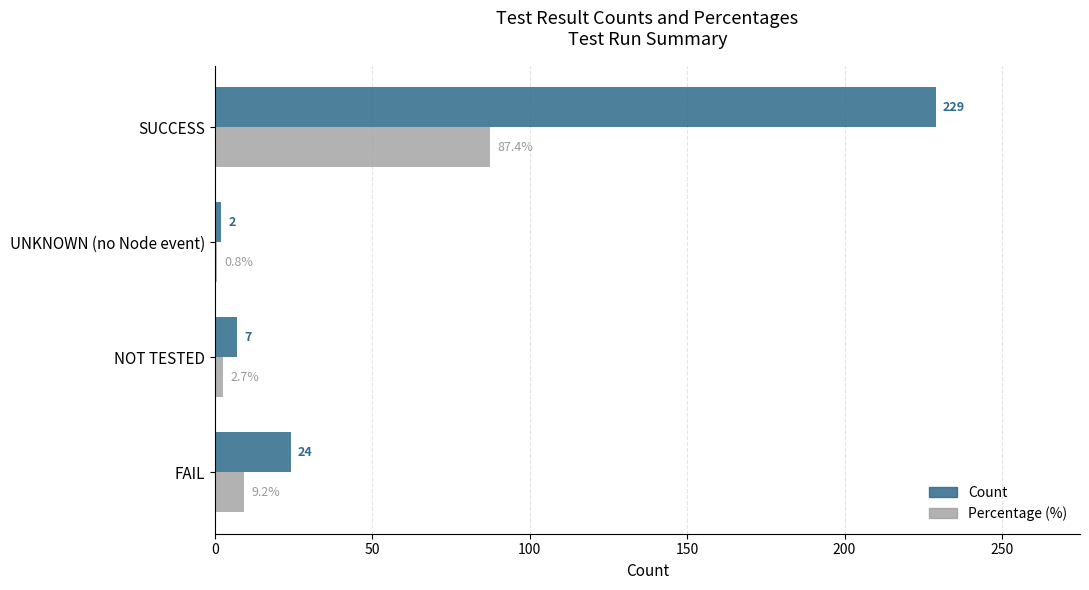

True or false: Count has a value of 24.0 at FAIL.

True